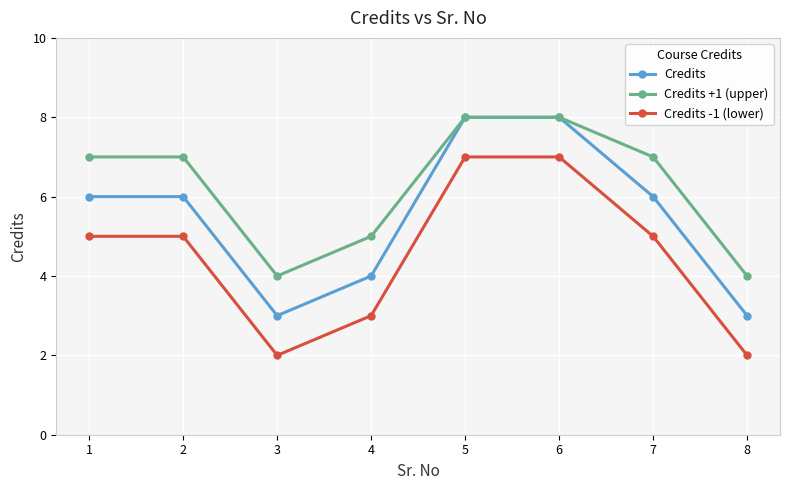

What is the maximum value for Credits +1 (upper)?

8